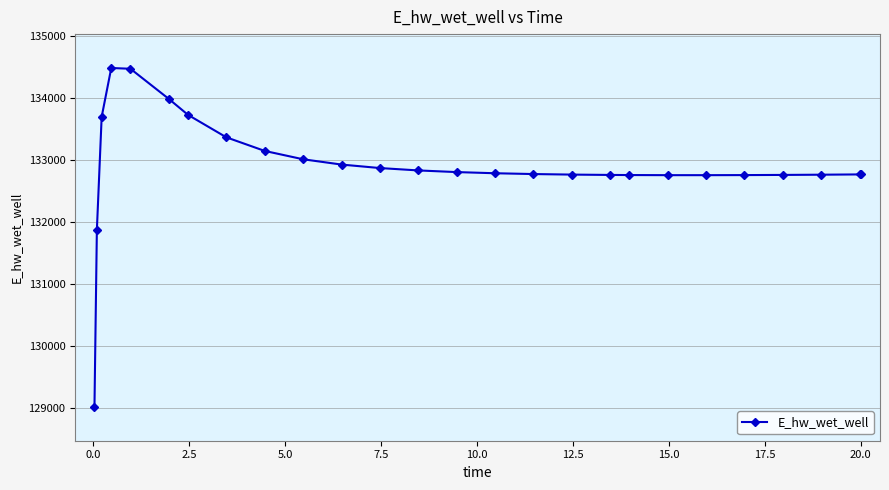

What is the minimum value shown in the chart?

129015.7